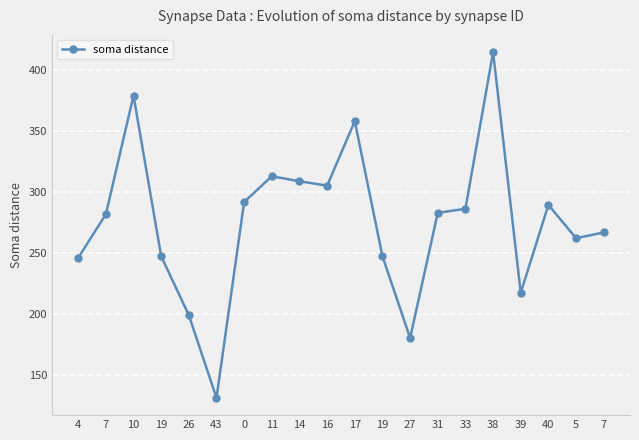

How many lines are shown in the chart?

1